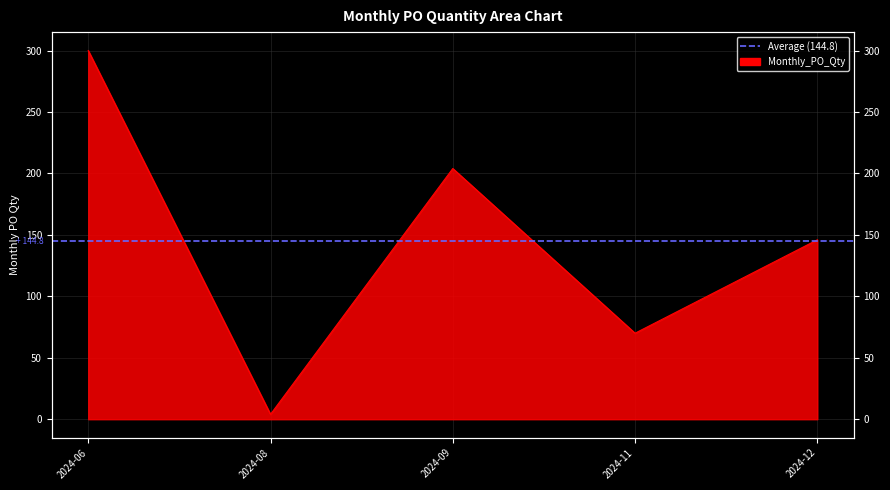

What is the sum of the values at 2024-08 and 2024-06?

304